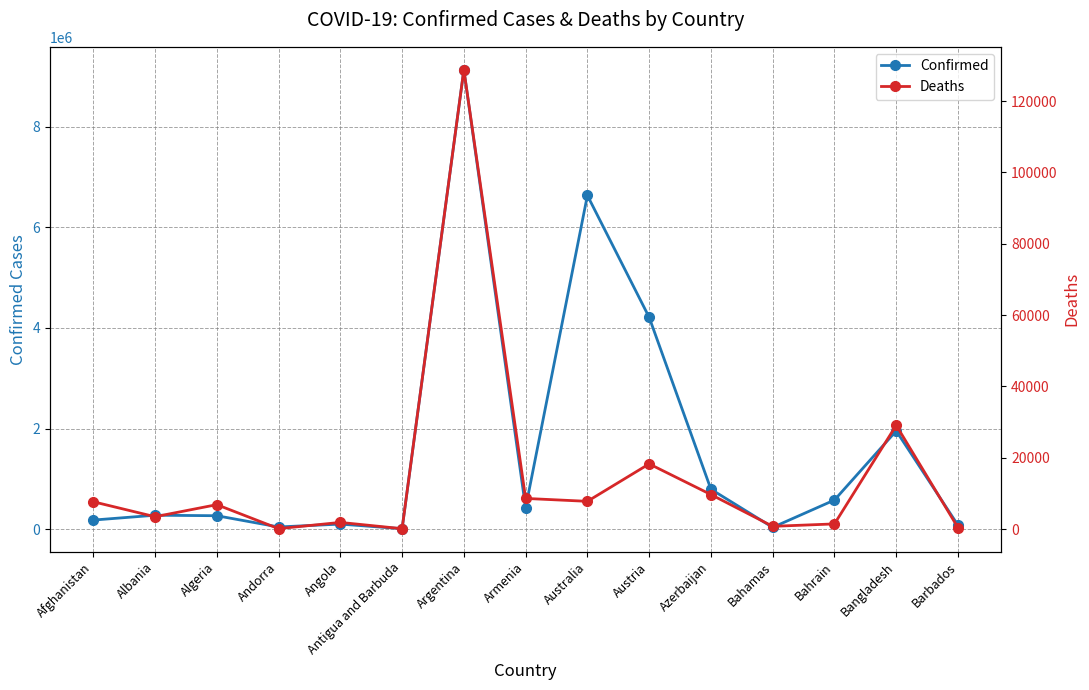

Reading left to right, transcribe all the data shown in this chart.

Confirmed: 179267	275615	265818	42156	99287	7721	9135308	422900	6635840	4212492	792638	33934	577652	1953012	76571
Deaths: 7690	3497	6875	153	1900	137	128776	8623	7807	18303	9709	801	1479	29127	433